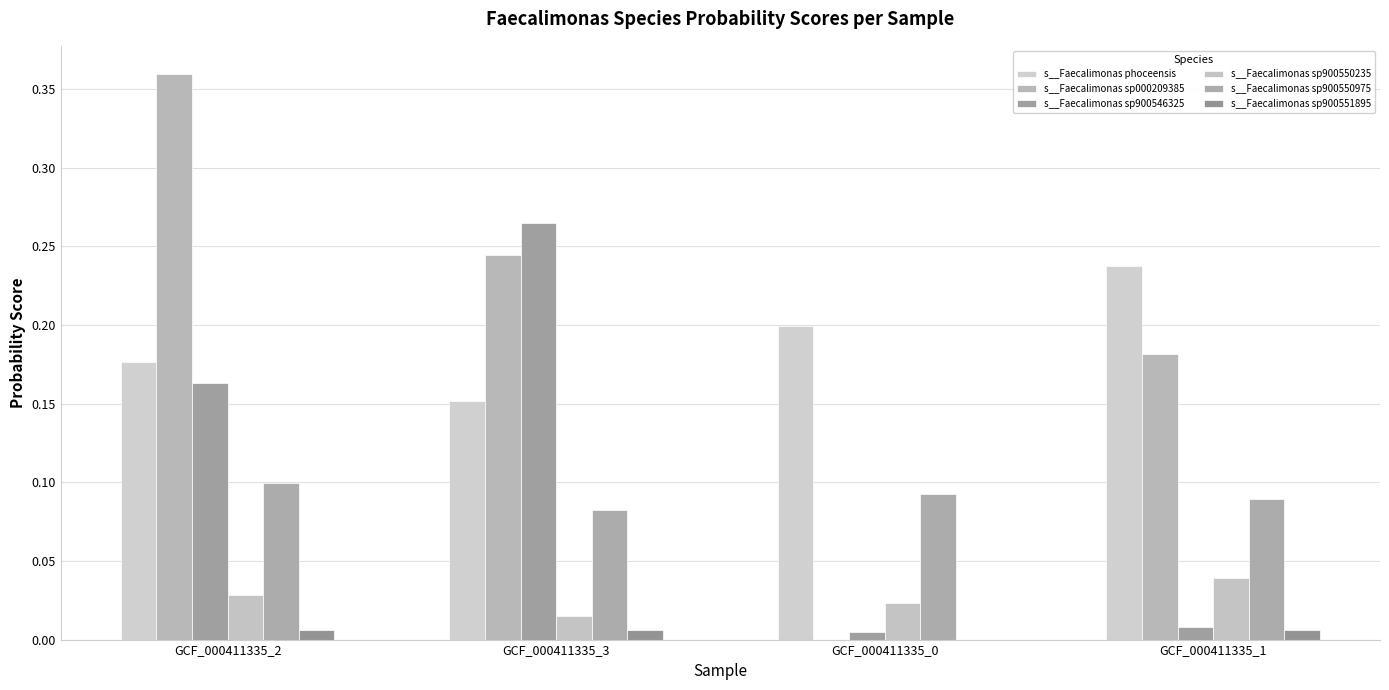

Reading left to right, list all the values displayed in this chart.

s__Faecalimonas phoceensis: 0.2	0.2	0.2	0.2
s__Faecalimonas sp000209385: 0.4	0.2	0.0	0.2
s__Faecalimonas sp900546325: 0.2	0.3	0.0	0.0
s__Faecalimonas sp900550235: 0.0	0.0	0.0	0.0
s__Faecalimonas sp900550975: 0.1	0.1	0.1	0.1
s__Faecalimonas sp900551895: 0.0	0.0	0.0	0.0